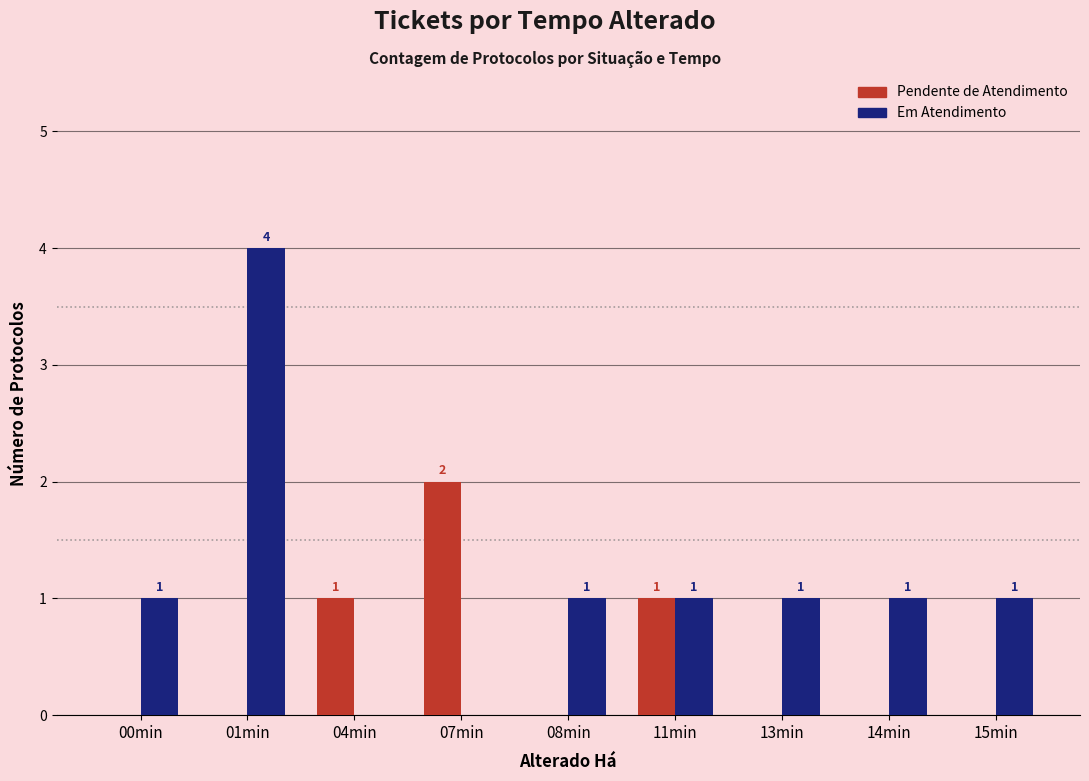

At which category does the chart reach its peak across all series?

01min